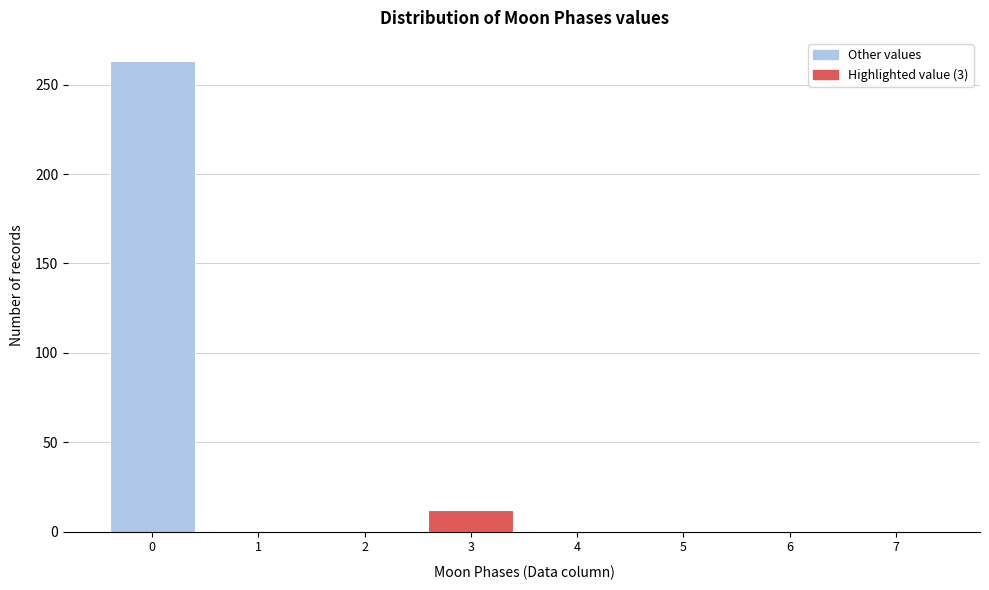

Which range on the x-axis has the tallest bar?

-0.5 to 0.5